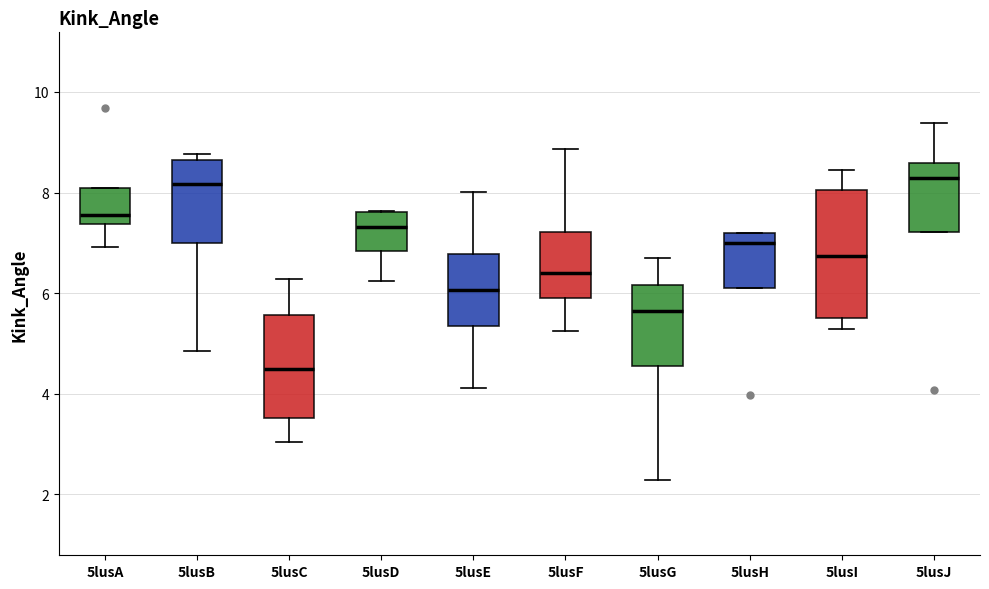

Which box has the lowest median line?

5lusC